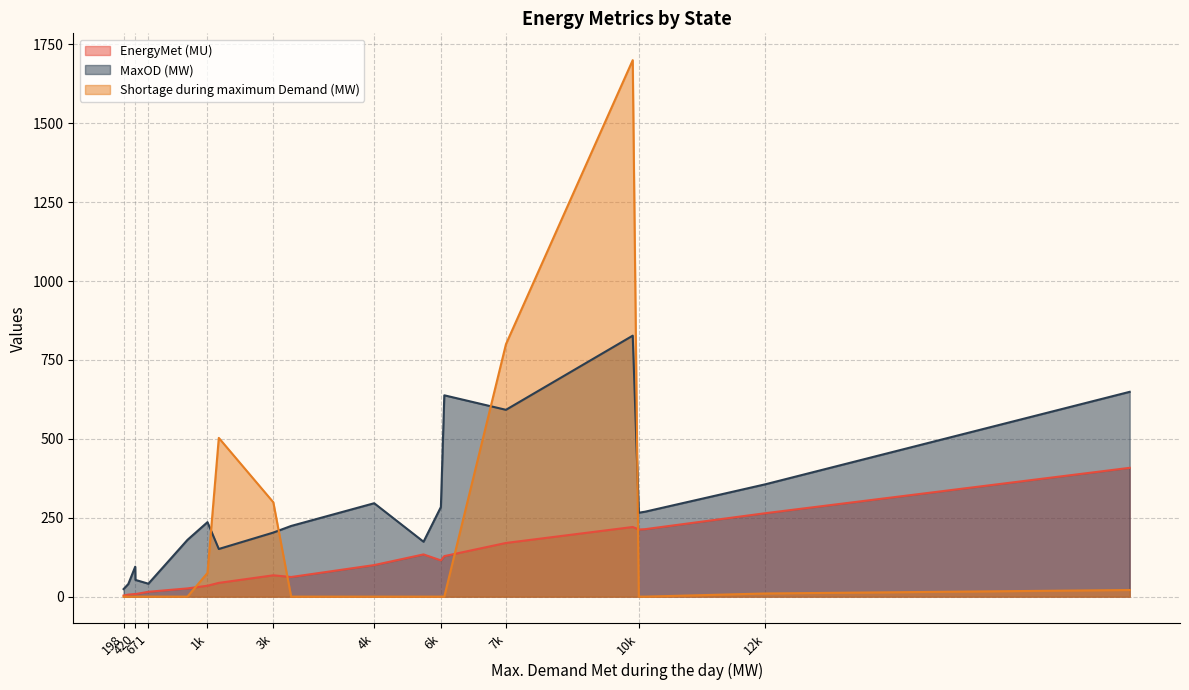

Rank the series by their average value, from highest to lowest.

MaxOD (MW), Shortage during maximum Demand (MW), EnergyMet (MU)